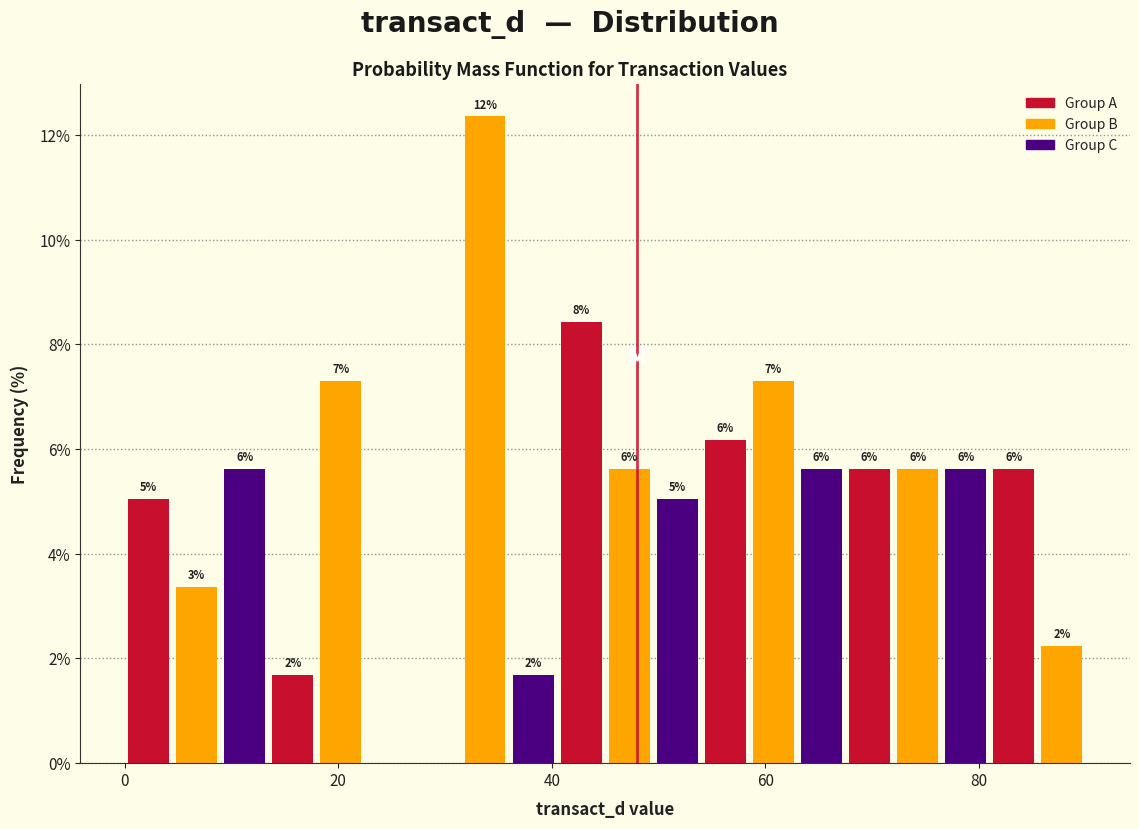

Around what value on the x-axis is the tallest bar? Give the approximate position of its centre, as read against the axis.

34